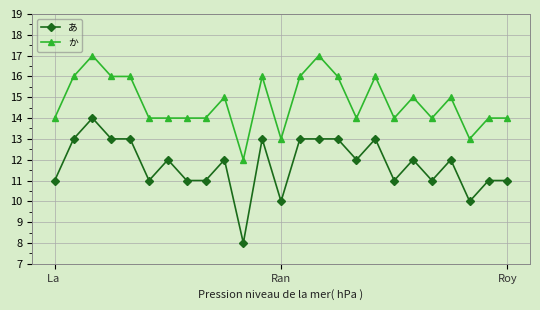

Reading right to left, list all the values displayed in this chart.

あ: 11	11	10	12	11	12	11	13	12	13	13	13	10	13	8	12	11	11	12	11	13	13	14	13	11
か: 14	14	13	15	14	15	14	16	14	16	17	16	13	16	12	15	14	14	14	14	16	16	17	16	14